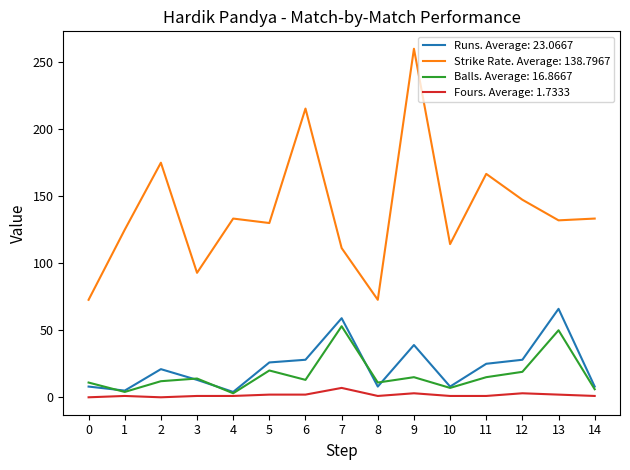

True or false: Strike Rate. Average: 138.7967 and Fours. Average: 1.7333 intersect in this chart.

False